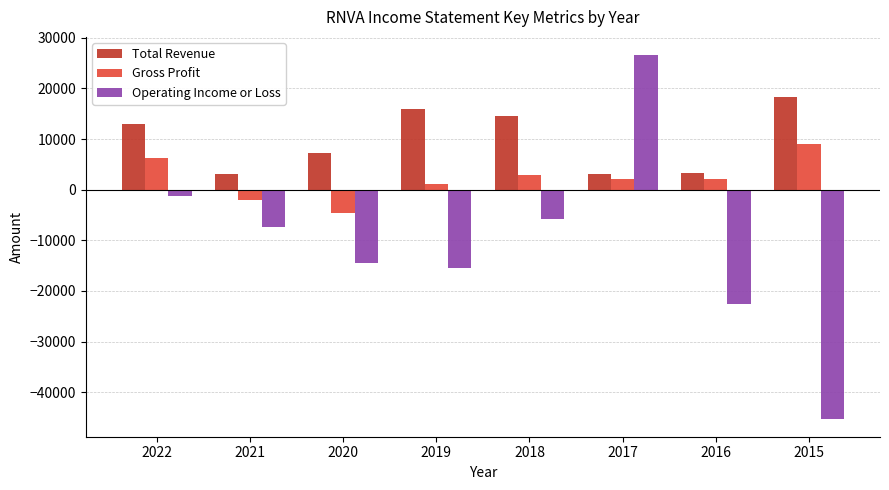

Which label corresponds to the largest value in the chart?

2017